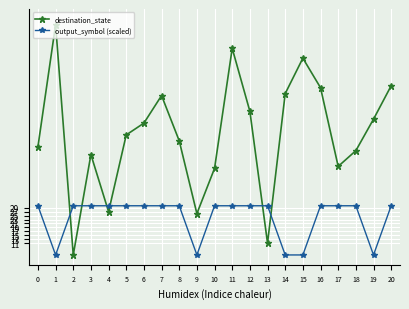

At how many categories does at least one series exceed 103?

3